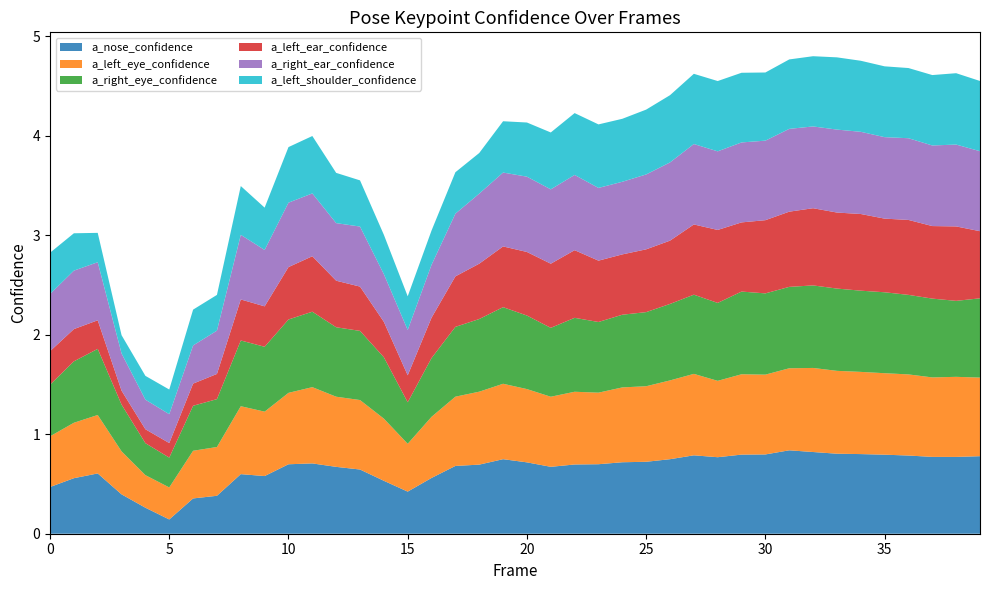

At how many categories does at least one series exceed 0?

40